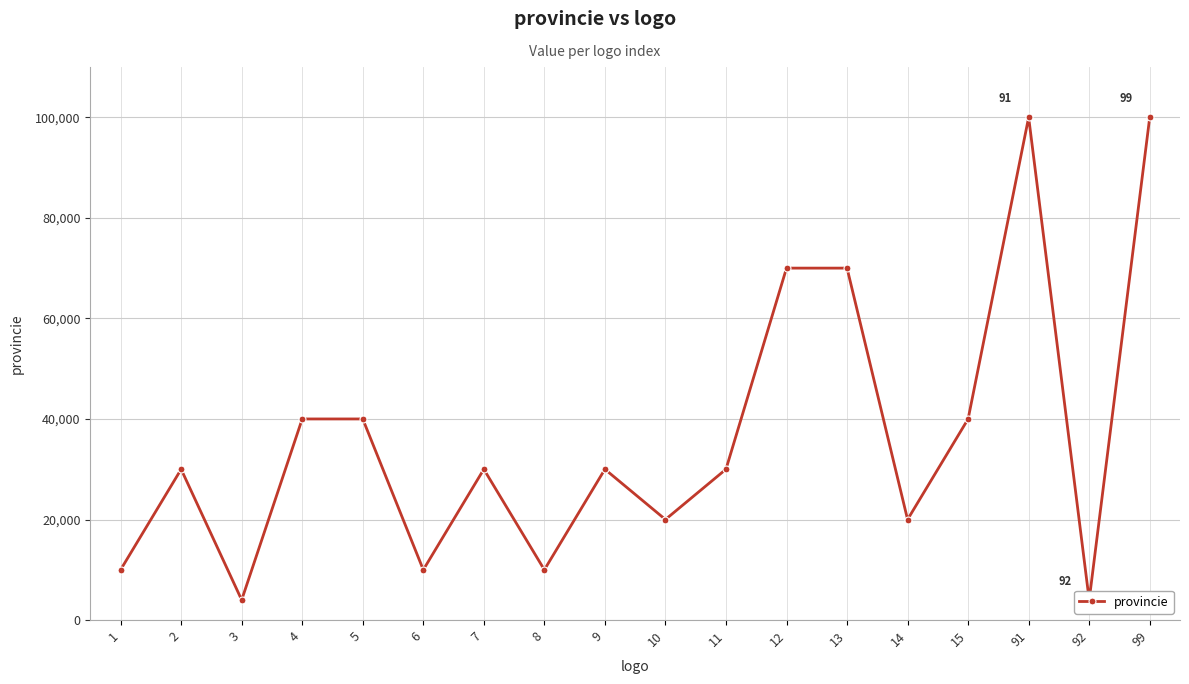

Reading left to right, what are all the values shown in this chart?

1=10000	2=30000	3=4000	4=40000	5=40000	6=10000	7=30000	8=10000	9=30000	10=20001	11=30000	12=70000	13=70000	14=20001	15=40000	91=99991	92=4000	99=99999